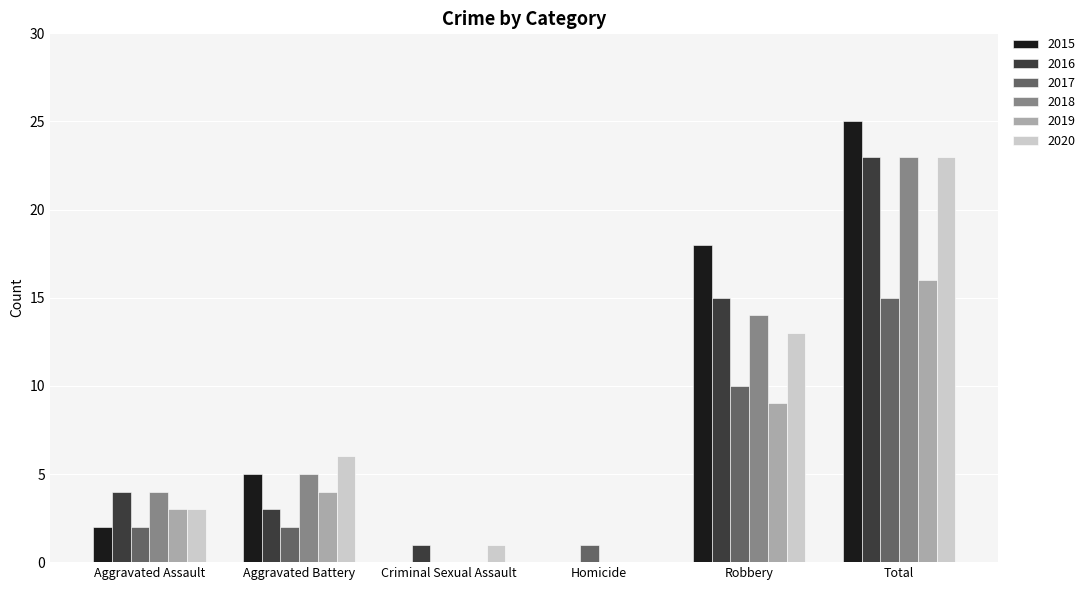

At which category is the sum across all series the highest?

Total